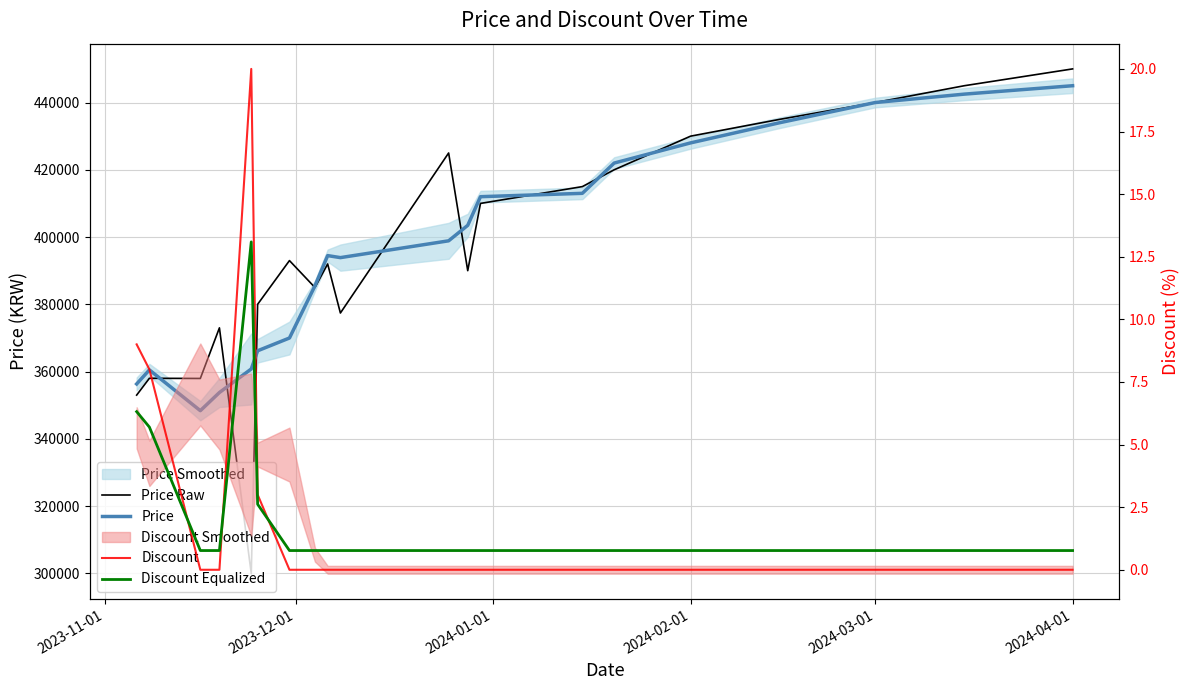

What is the difference between the second highest and minimum values in the Price series?

94130.0